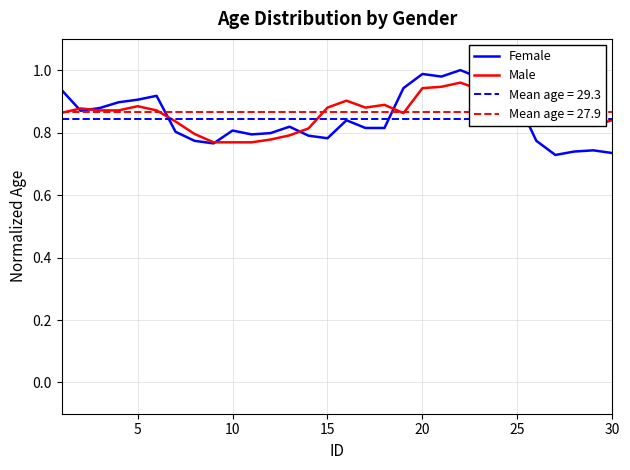

Reading left to right, list all the values displayed in this chart.

Female: 0.9	0.9	0.9	0.9	0.9	0.9	0.8	0.8	0.8	0.8	0.8	0.8	0.8	0.8	0.8	0.8	0.8	0.8	0.9	1.0	1.0	1.0	1.0	0.9	0.9	0.8	0.7	0.7	0.7	0.7
Male: 0.9	0.9	0.9	0.9	0.9	0.9	0.8	0.8	0.8	0.8	0.8	0.8	0.8	0.8	0.9	0.9	0.9	0.9	0.9	0.9	0.9	1.0	0.9	1.0	1.0	1.0	0.9	0.9	0.8	0.8